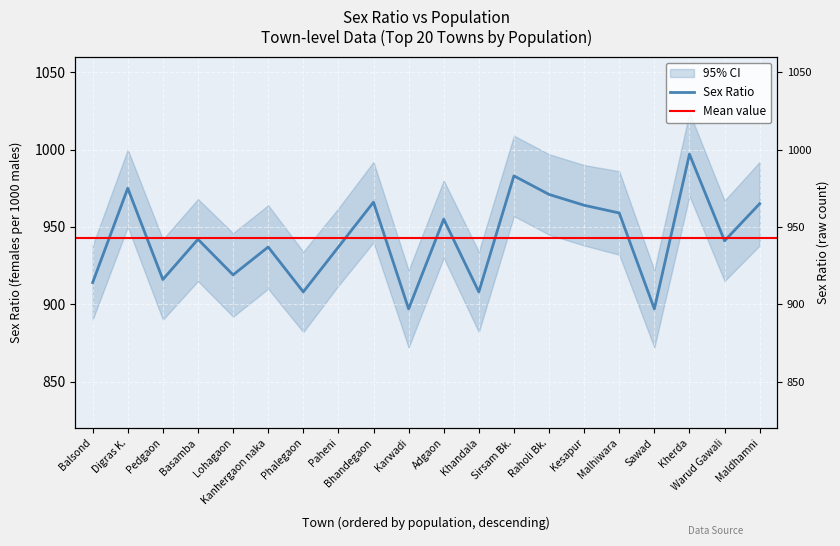

Between Phalegaon and Balsond, which is larger?

Balsond